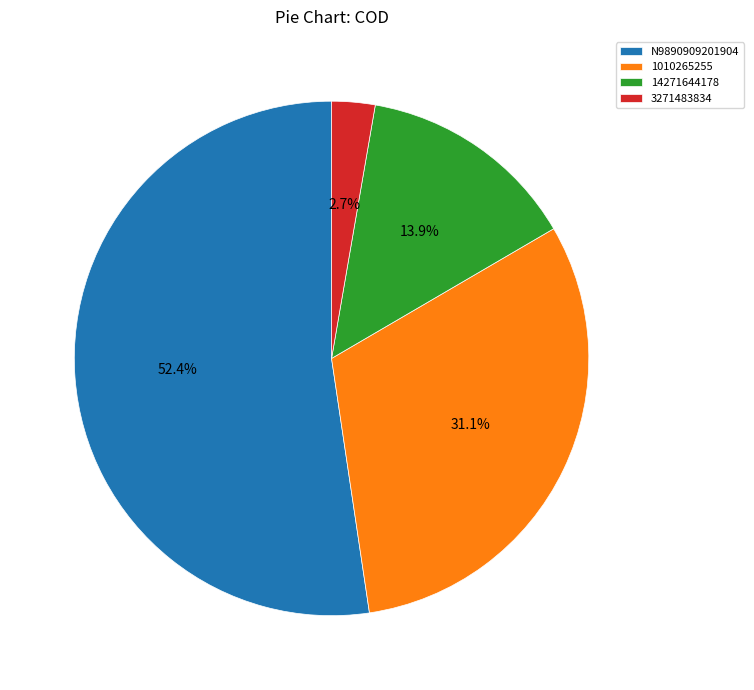

Does any single category account for the majority?

Yes